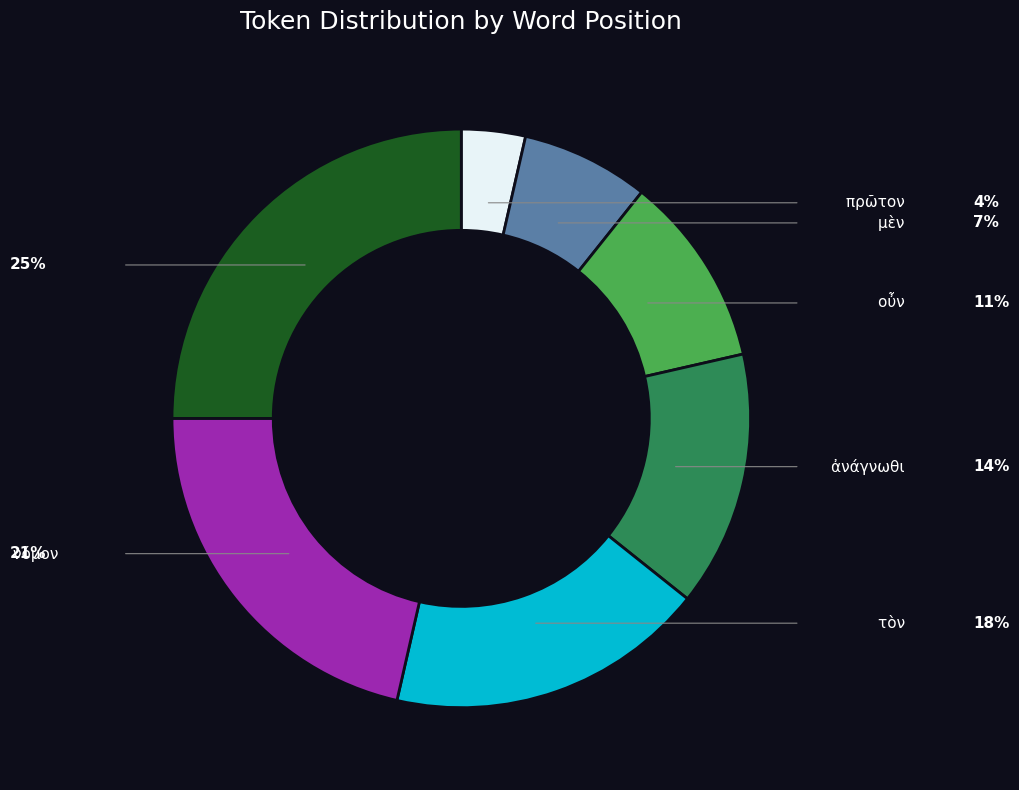

Does any single category account for the majority?

No